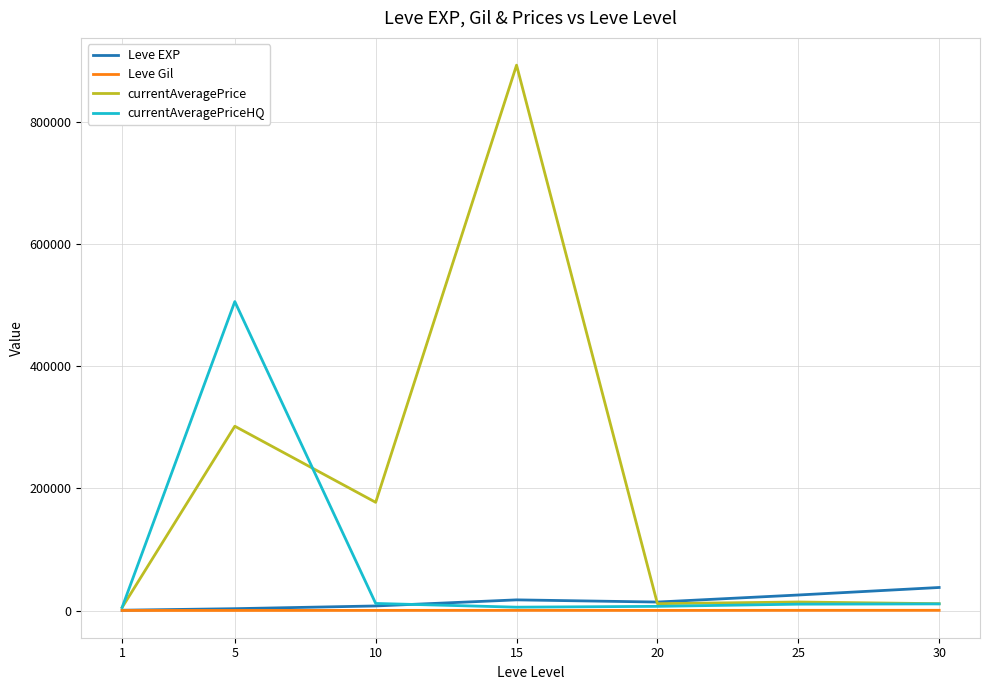

The value of Leve EXP at 30 is 37715.0. True or false?

True